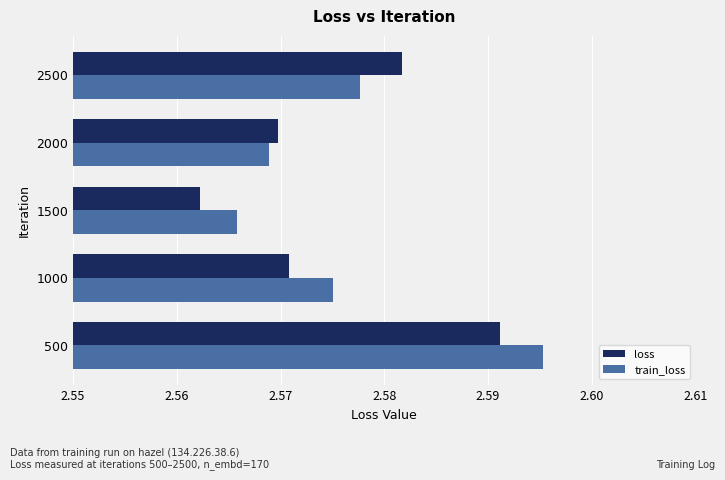

What is the sum of the loss values at 2000 and 500?

5.2